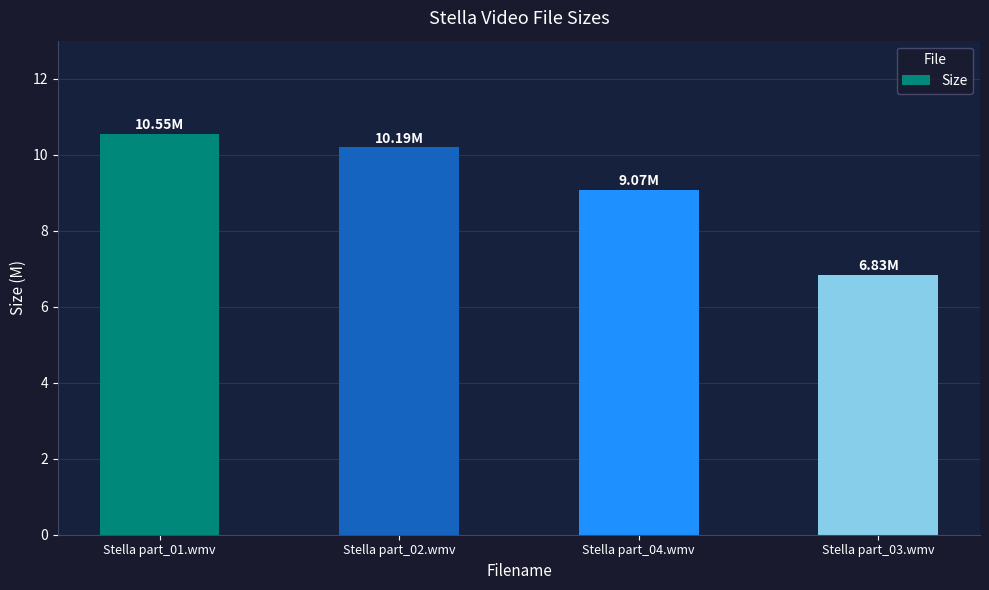

Reading left to right, transcribe all the data shown in this chart.

Stella part_01.wmv=10.6	Stella part_02.wmv=10.2	Stella part_04.wmv=9.1	Stella part_03.wmv=6.8